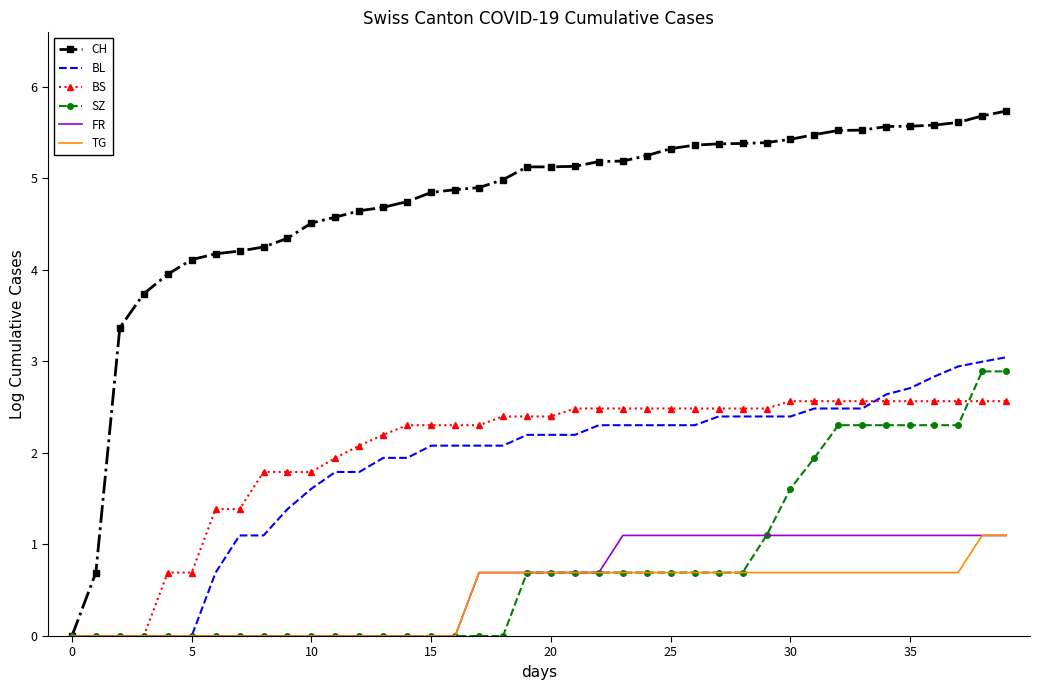

What is the maximum value shown in the chart?

5.7